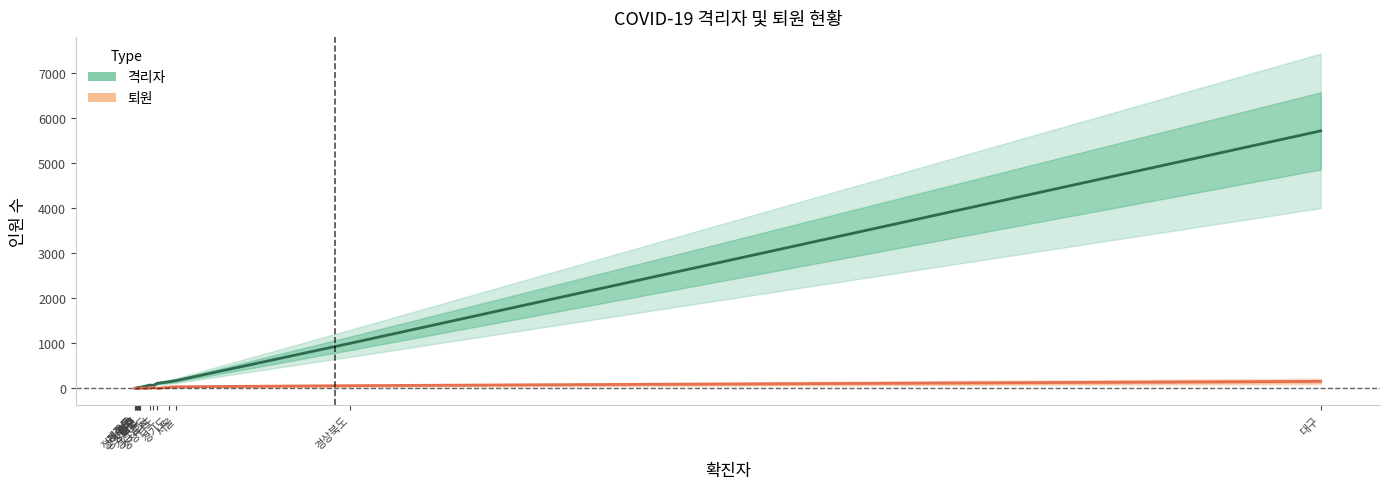

Reading left to right, list all the values displayed in this chart.

격리자: 제주도=3	제주도=3	전라북도=4	광주=15	광주=9	대전=16	울산=19	인천=23	충청북도=24	강원도=23	경상남도=74	부산=64	충청남도=111	경기도=147	서울=173	경상북도=996	대구=5709
퇴원: 제주도=1	제주도=1	전라북도=3	광주=0	광주=3	대전=3	울산=3	인천=2	충청북도=3	강원도=6	경상남도=4	부산=28	충청남도=1	경기도=26	서울=36	경상북도=60	대구=155